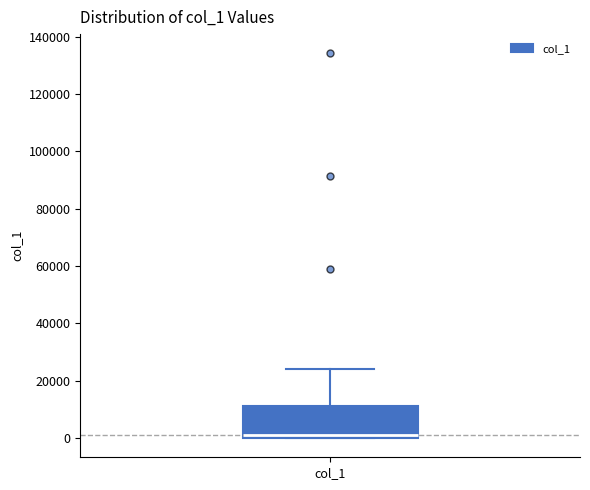

Transcribe this box plot: give where the median line is, the range the box spans, and where the two whiskers end, as read against the y-axis. The values are not printed on the chart, so give them approximately, as read against the axis.

median 2000, box 0 to 12000, whiskers 0 to 24000